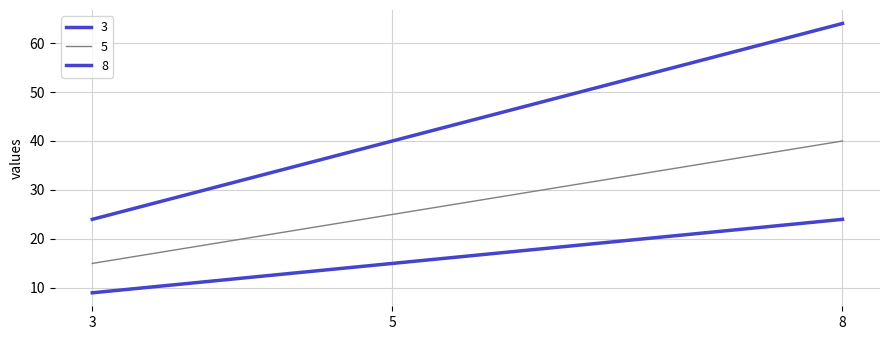

Reading left to right, extract all data points from this chart.

3: 9	15	24
5: 15	25	40
8: 24	40	64